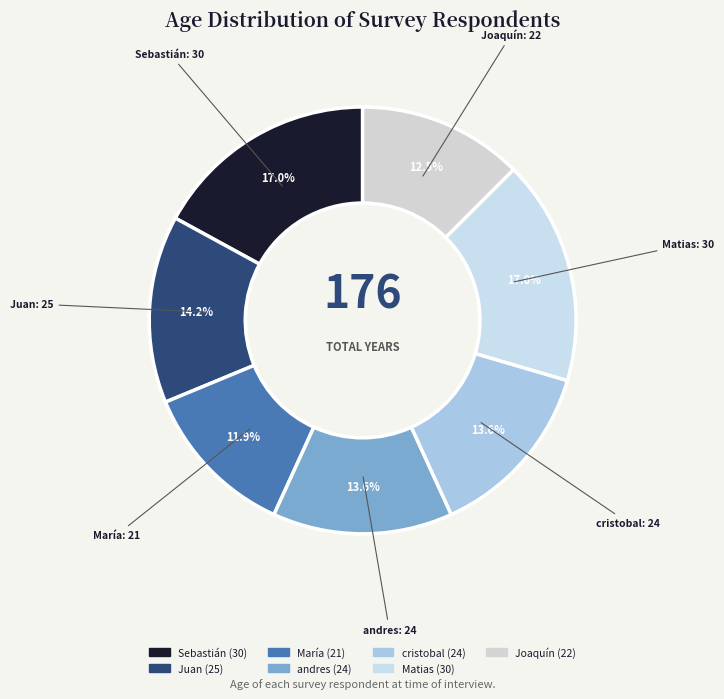

Does Juan account for over 50% of the chart?

No